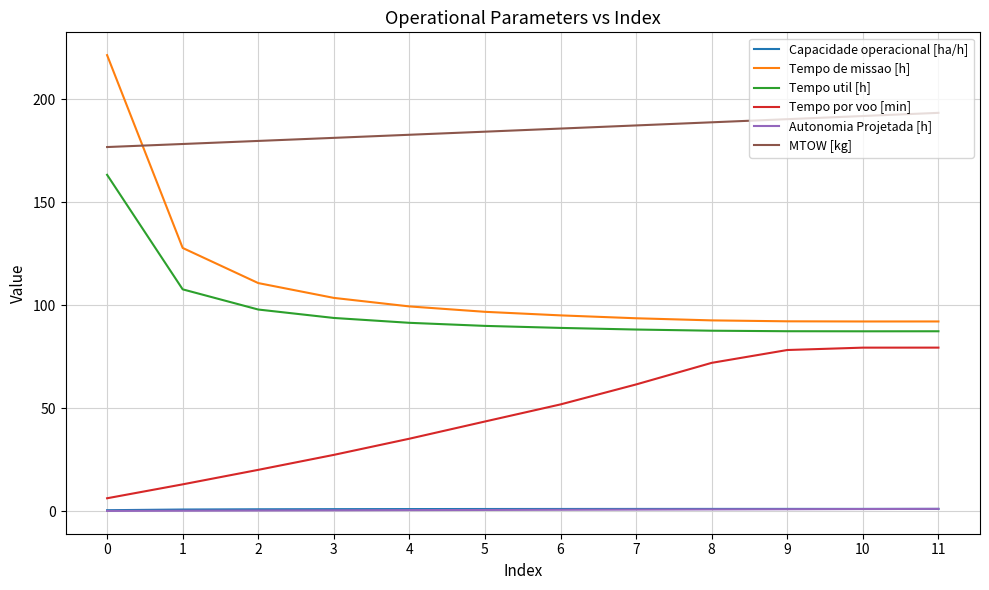

Which series has the largest range (max minus min)?

Tempo de missao [h]